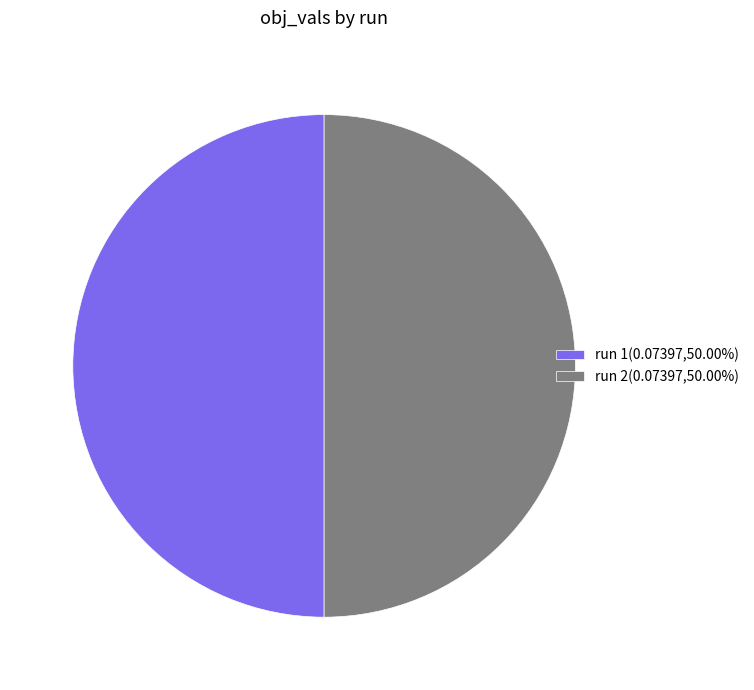

Do run 2(0.07397,50.00%) and run 1(0.07397,50.00%) together represent more than half of the pie?

Yes